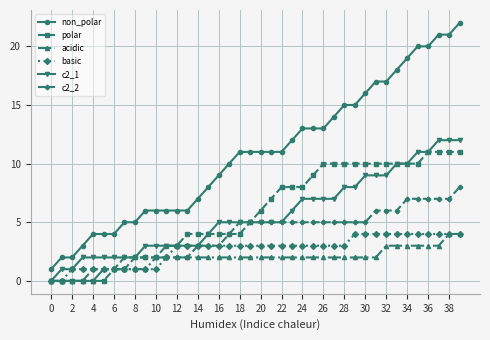

What is the difference between the second highest and second lowest values in the c2_1 series?

11